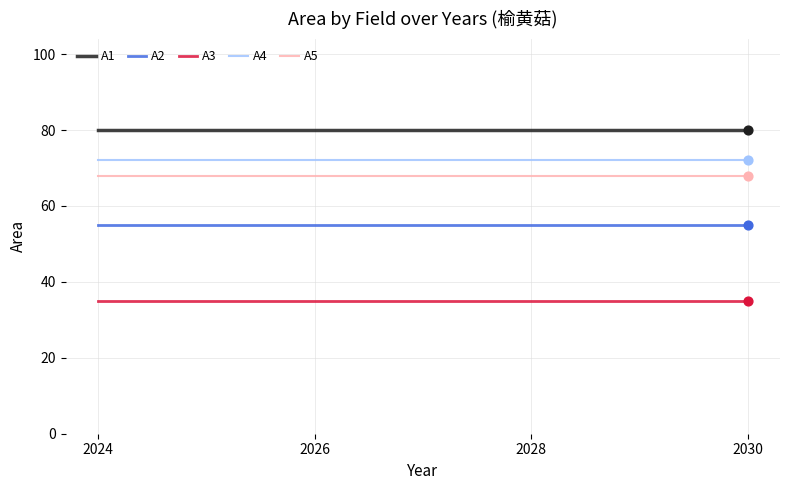

What is the difference between the highest and lowest values at 2024?

45